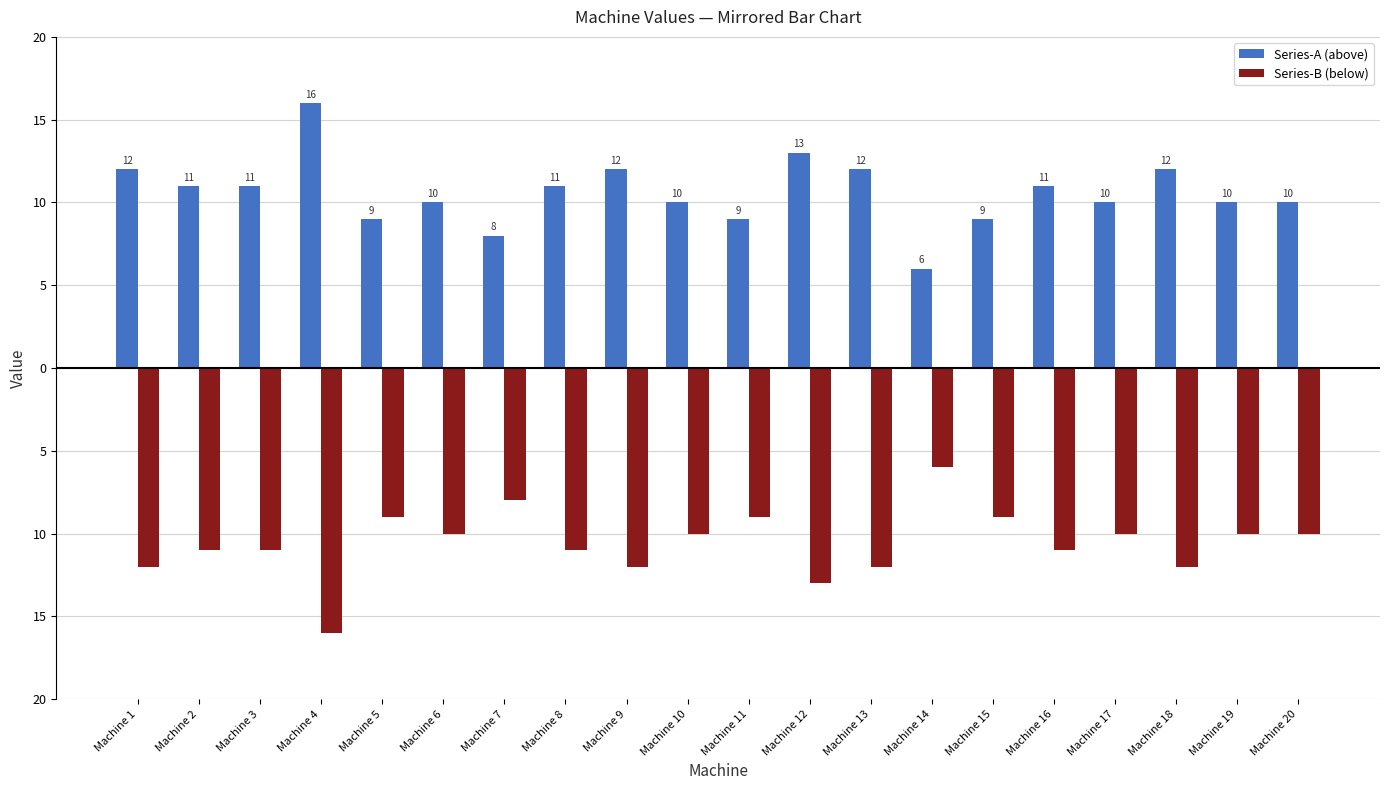

Which series changed the most between Machine 7 and Machine 12?

Series-A (above)